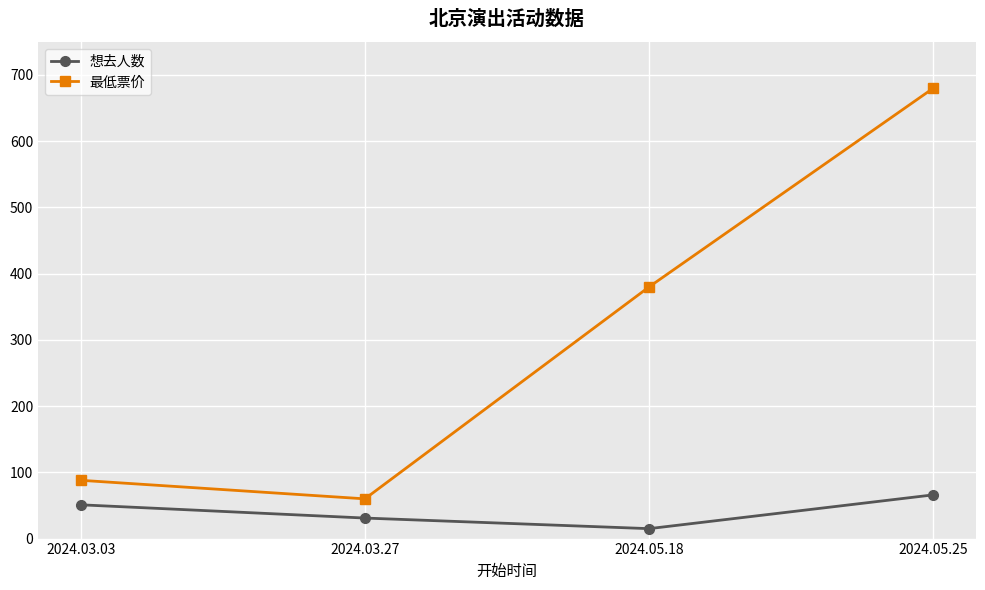

True or false: 想去人数 and 最低票价 cross at least once.

False